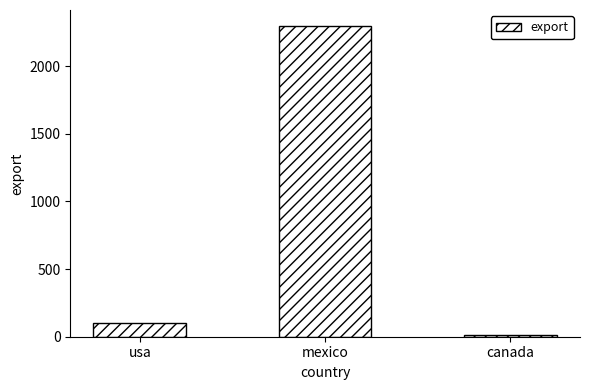

True or false: the data shows 100 at usa.

True